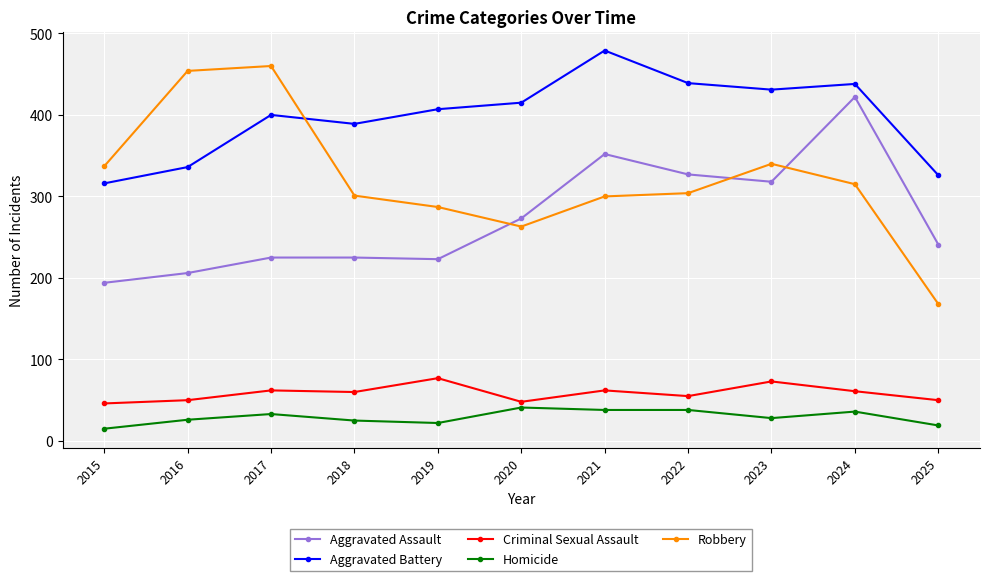

Is this an area chart (filled region under the line)?

No